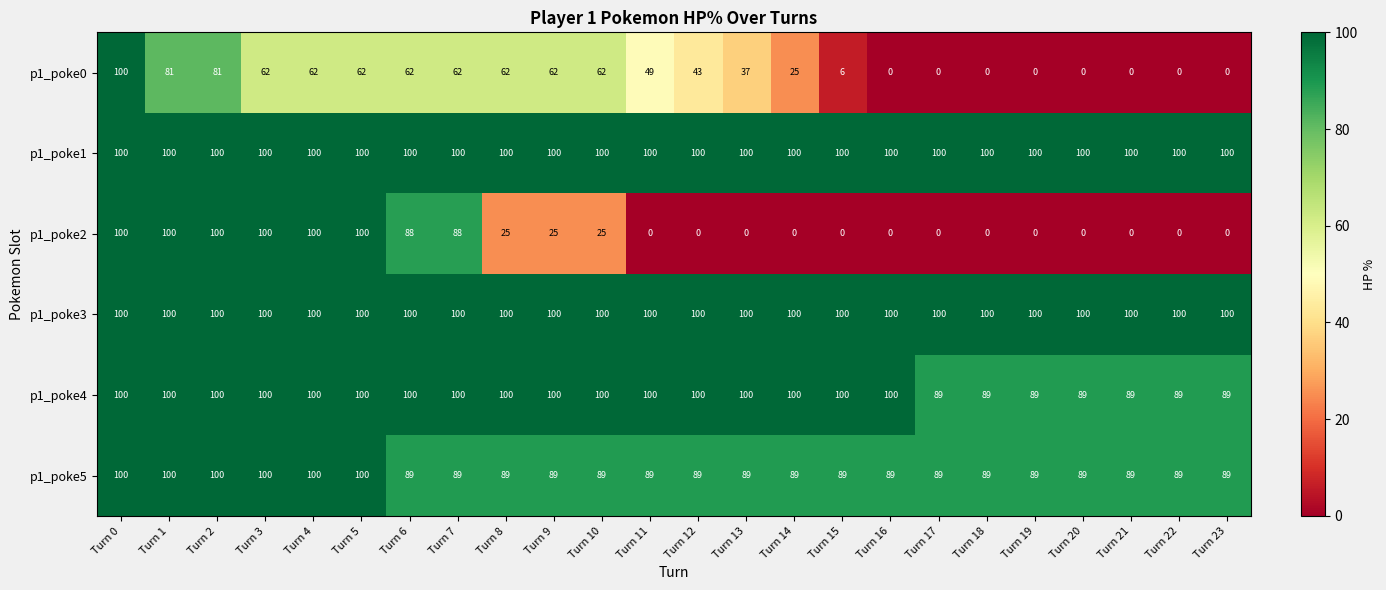

What is the total value across all series at Turn 15?

395